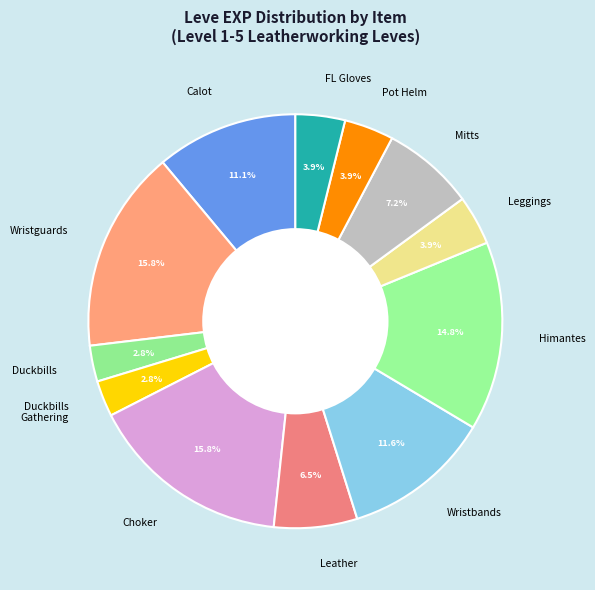

To the nearest percent, what is the difference between the largest and smallest slice percentages?

13%